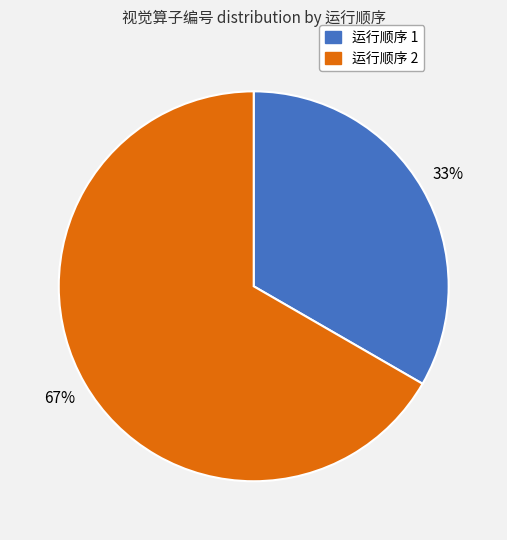

To the nearest percent, what is the combined percentage of 运行顺序 2 and 运行顺序 1?

100%